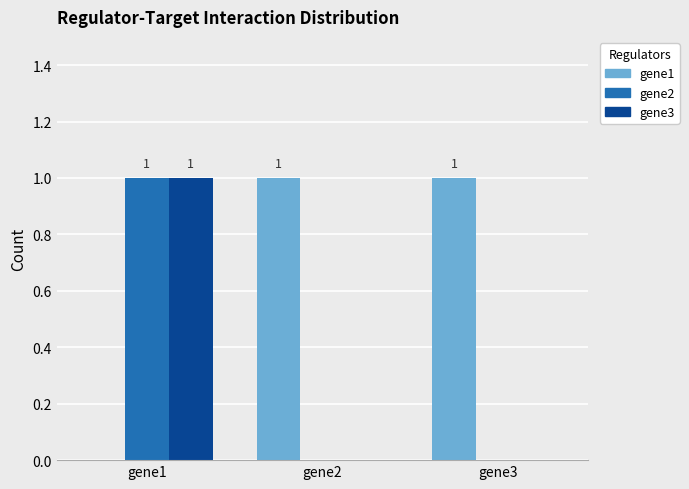

Are the bars horizontal?

No